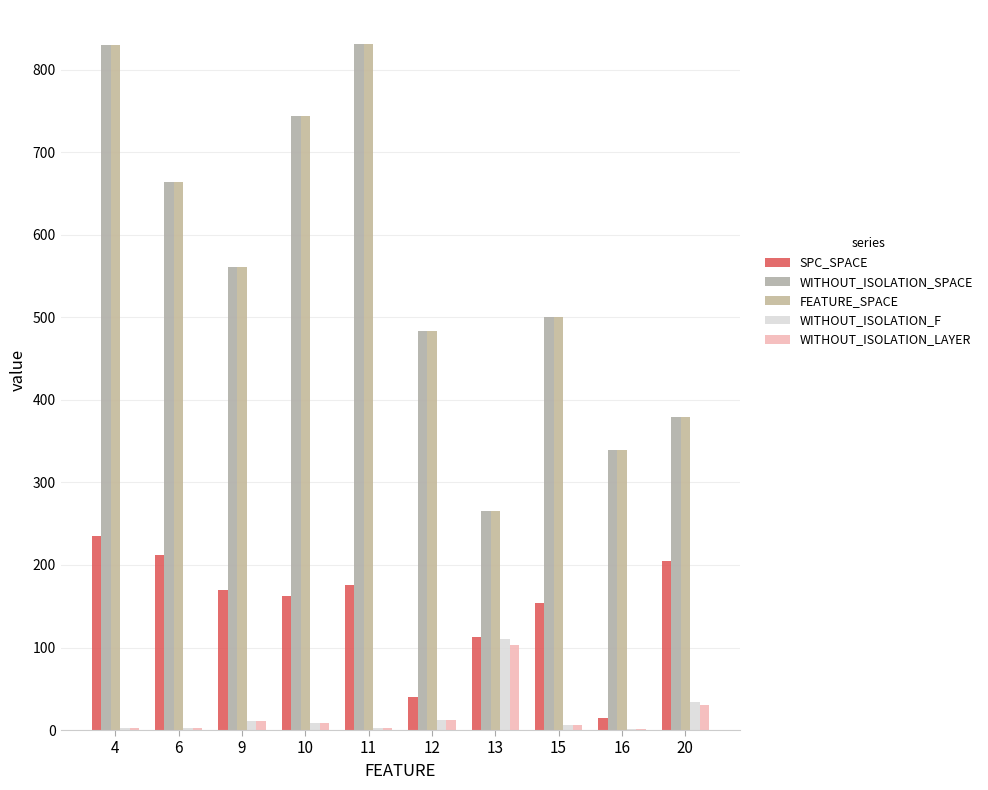

Which has a higher value, 12 or 16?

12